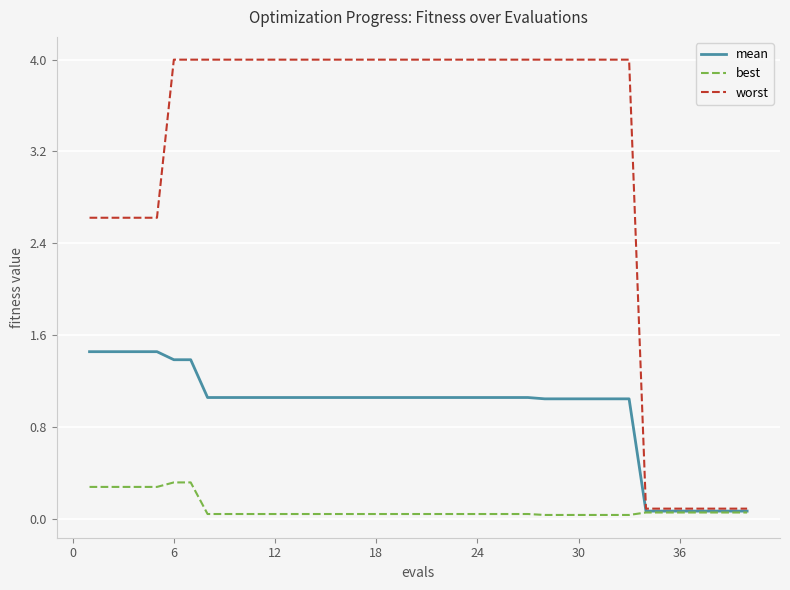

How many best values are between 0 and 1?

40